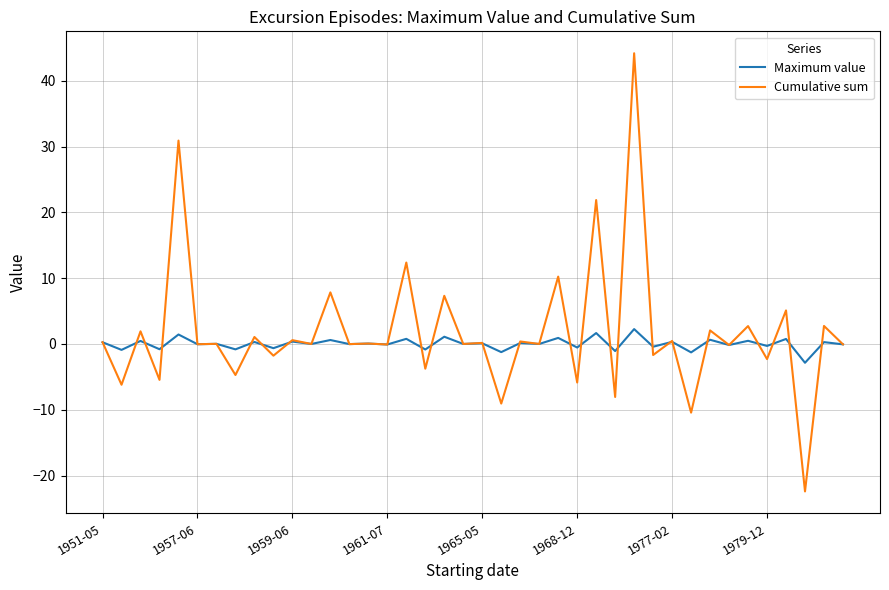

List the series in order of their overall mean, highest first.

Cumulative sum, Maximum value